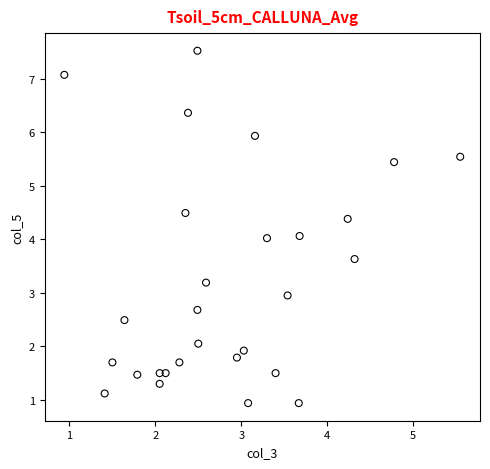

What is the range of X values (max minus min)?

4.6